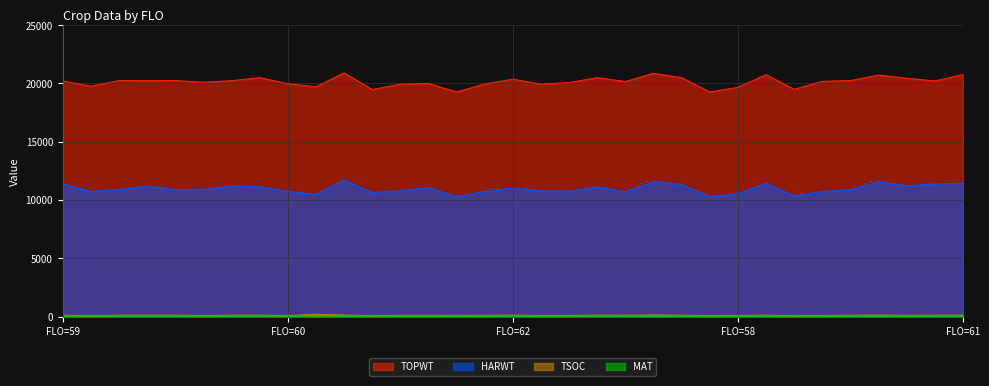

Which series has the widest spread of values?

TOPWT